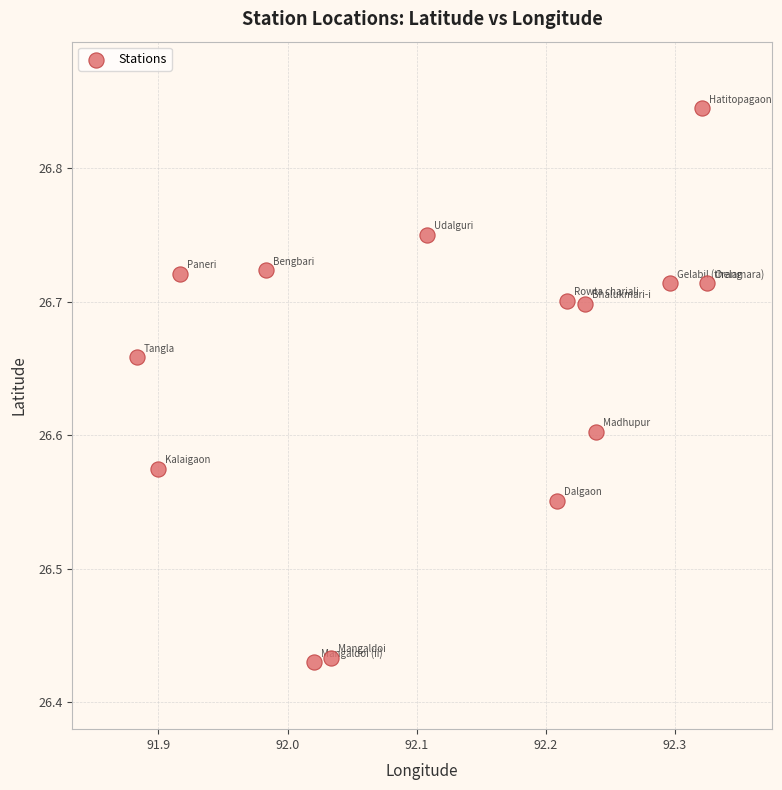

What is the range of Y values (max minus min)?

0.4